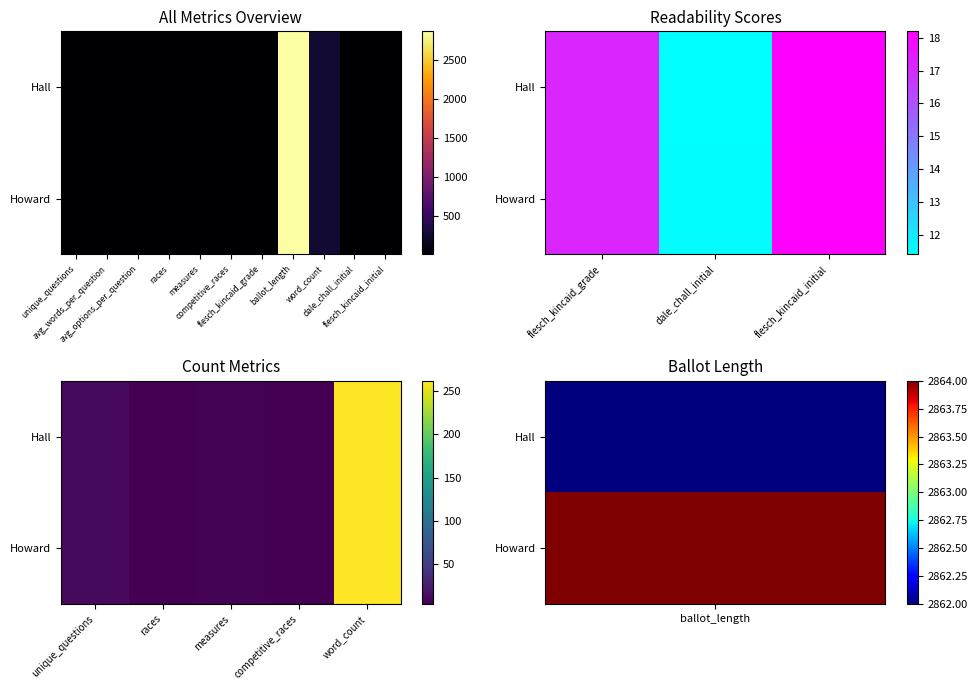

How many data points in Hall are above 6?

2